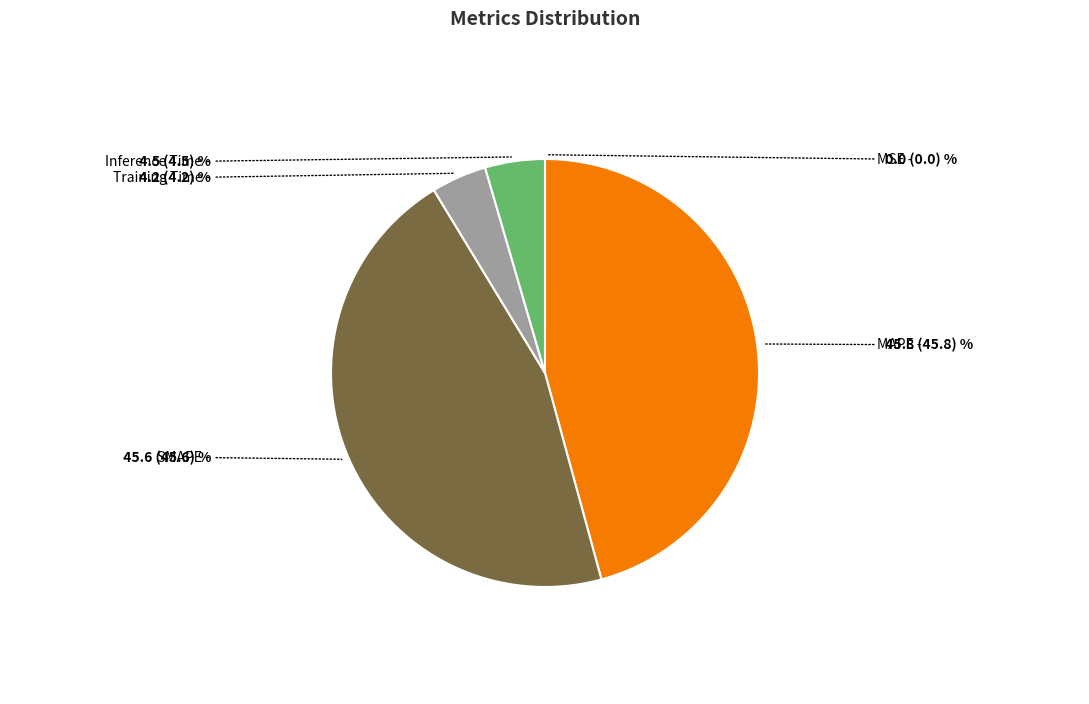

The MAPE slice represents 46% of the pie. True or false?

True